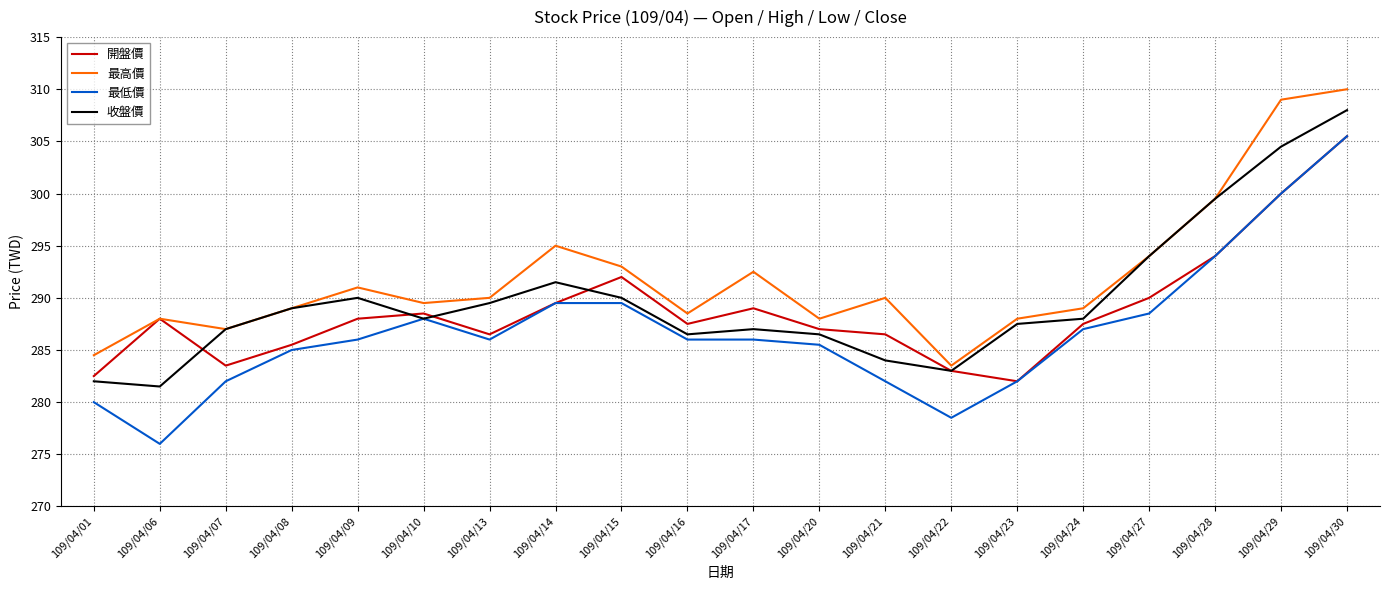

At which category does 開盤價 reach its first local peak?

109/04/06